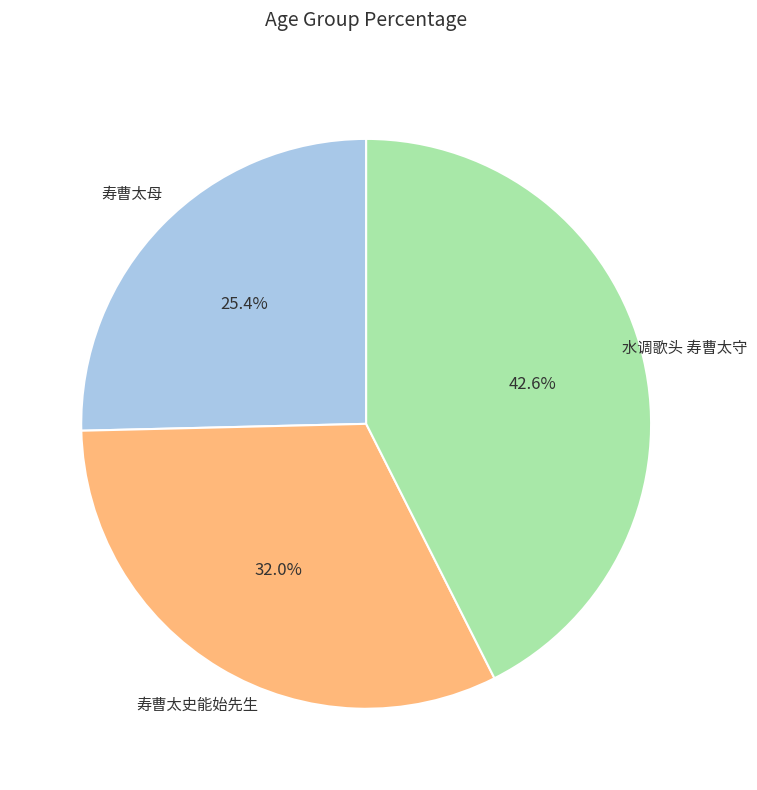

Does any single category account for the majority?

No